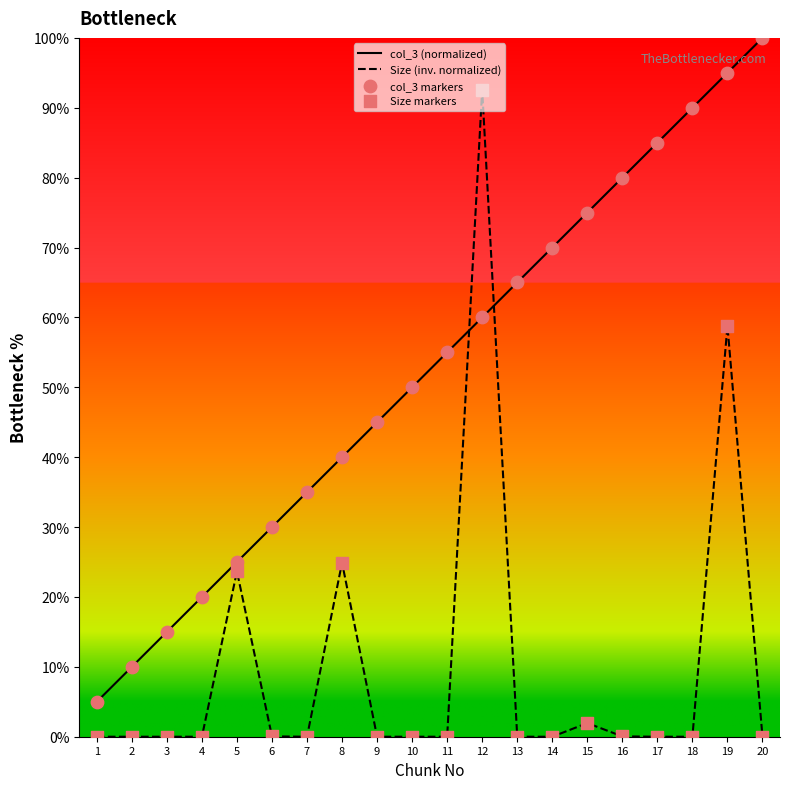

What is the total value across all series at 4?

20.0